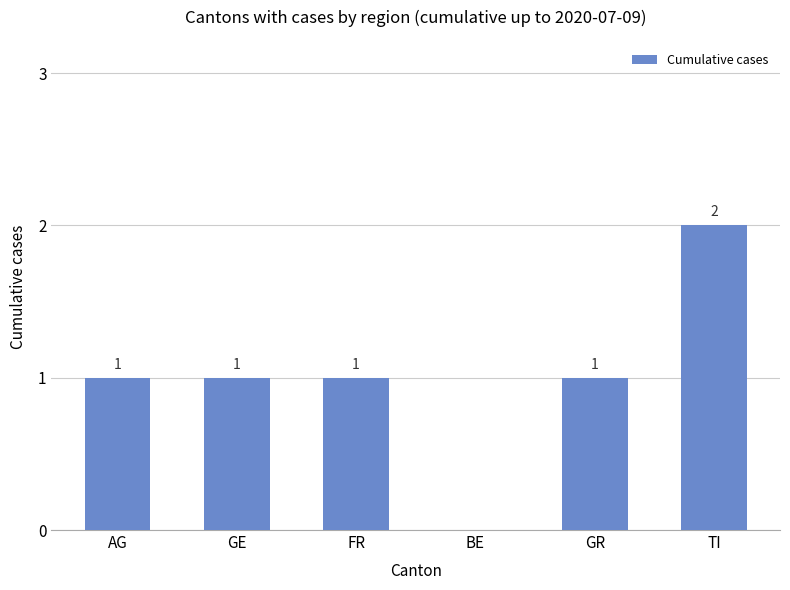

What is the maximum value shown in the chart?

2